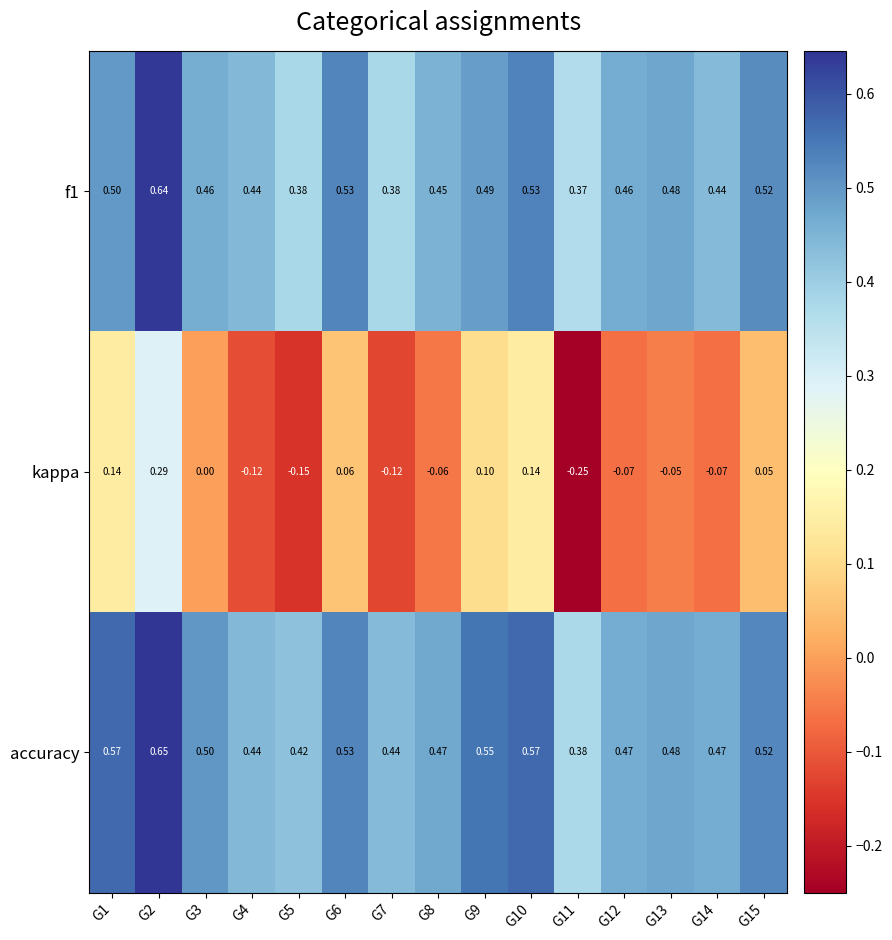

At which category is the sum across all series the highest?

G2